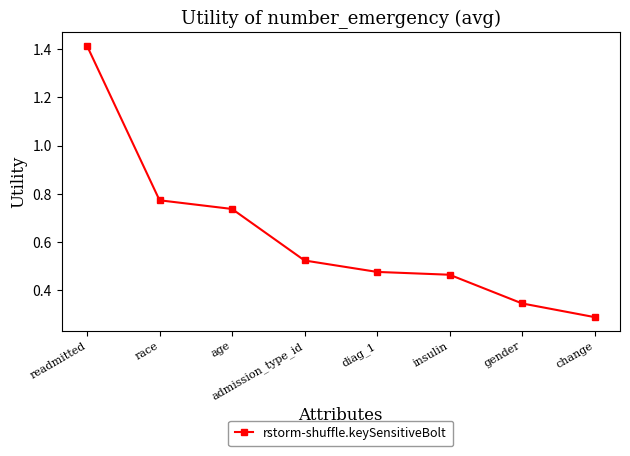

Is it true that the value at age is 0.2?

False